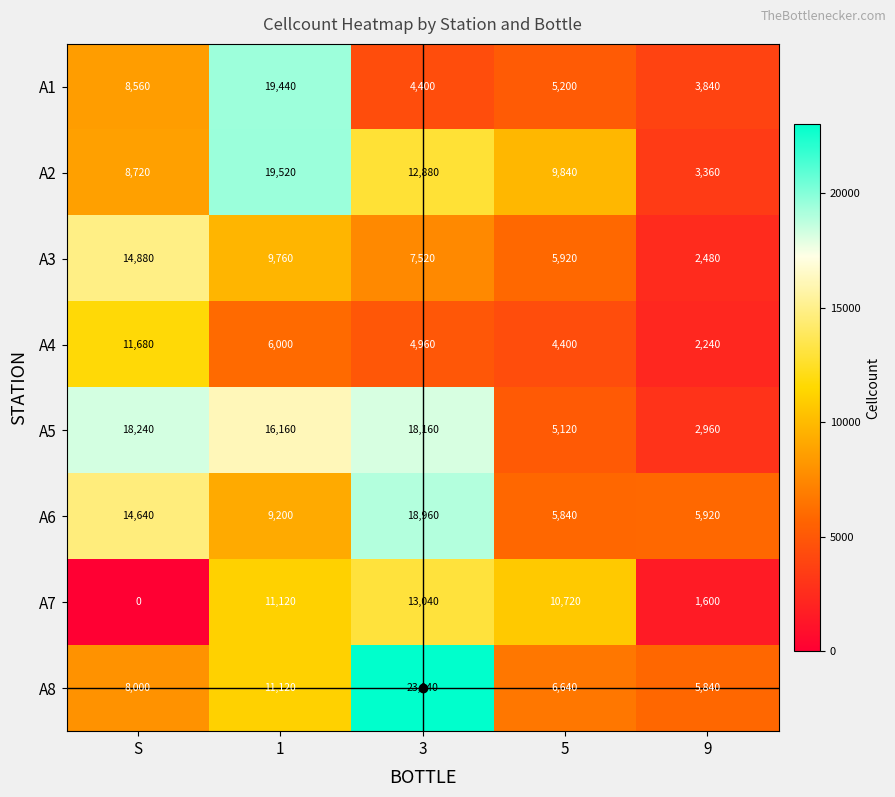

Is it true that A1 equals 970 at 3?

False